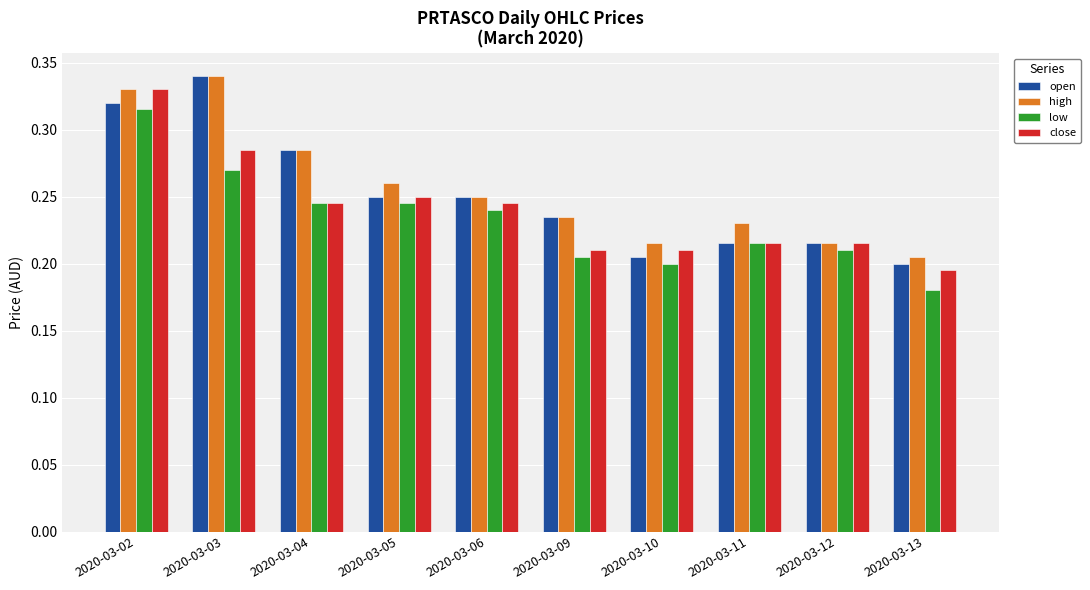

Are the bars horizontal?

No